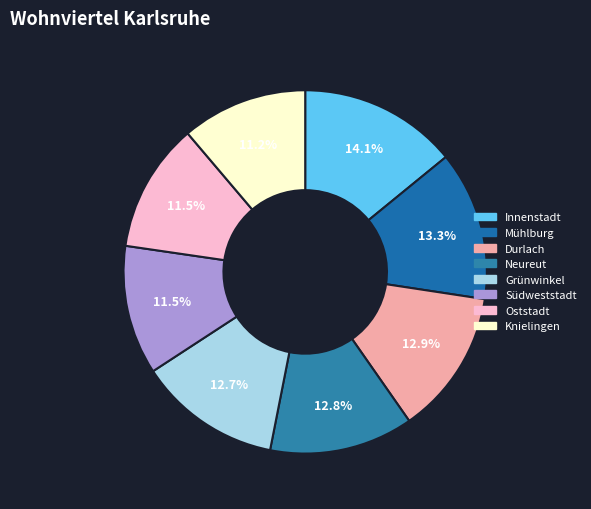

Which category has the smallest portion of the pie?

Knielingen